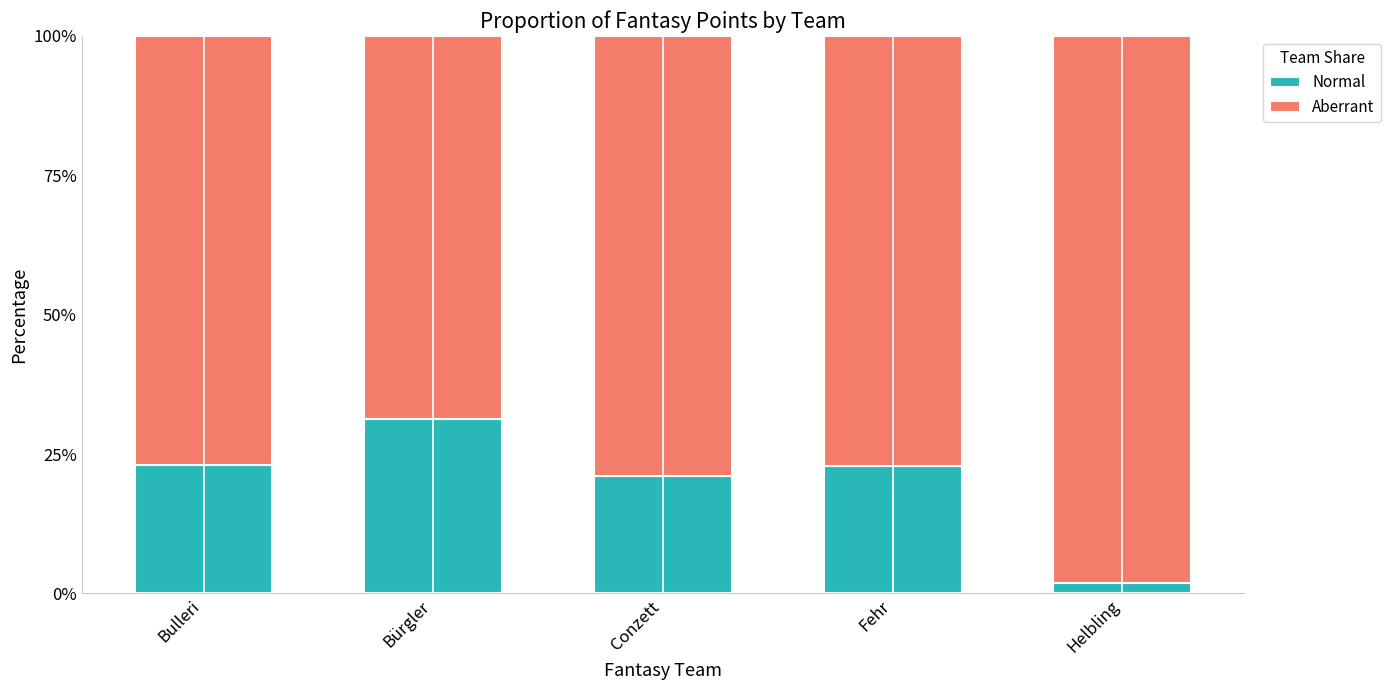

Are the bars horizontal?

No